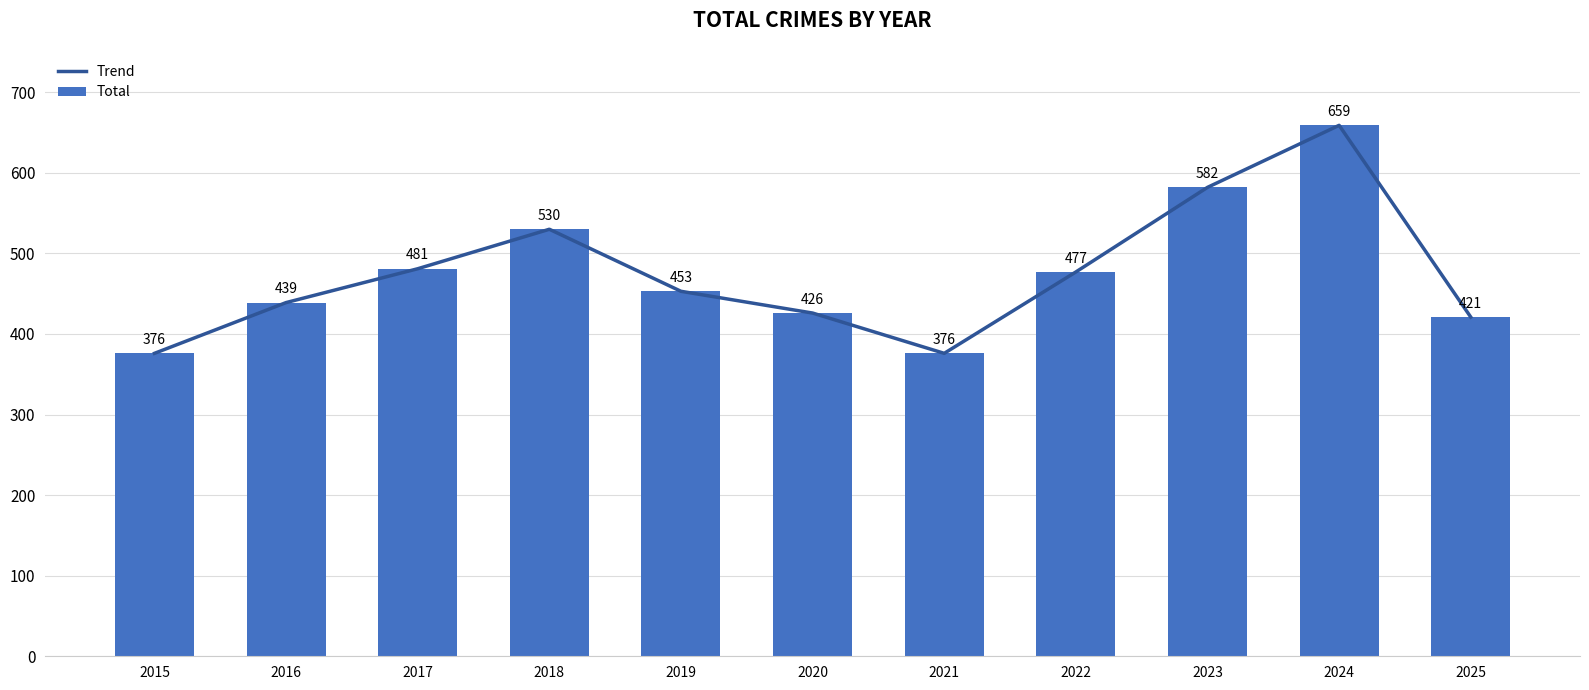

Reading left to right, what are all the values shown in this chart?

Trend: 376	439	481	530	453	426	376	477	582	659	421
Total: 376	439	481	530	453	426	376	477	582	659	421